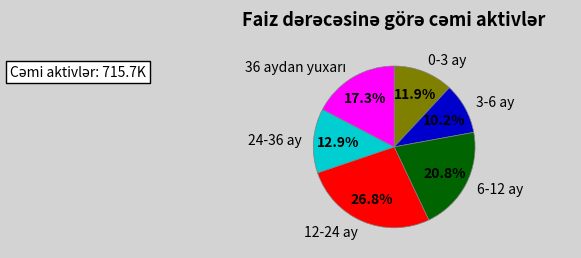

Combined, do 12-24 ay and 0-3 ay account for over 50%?

No